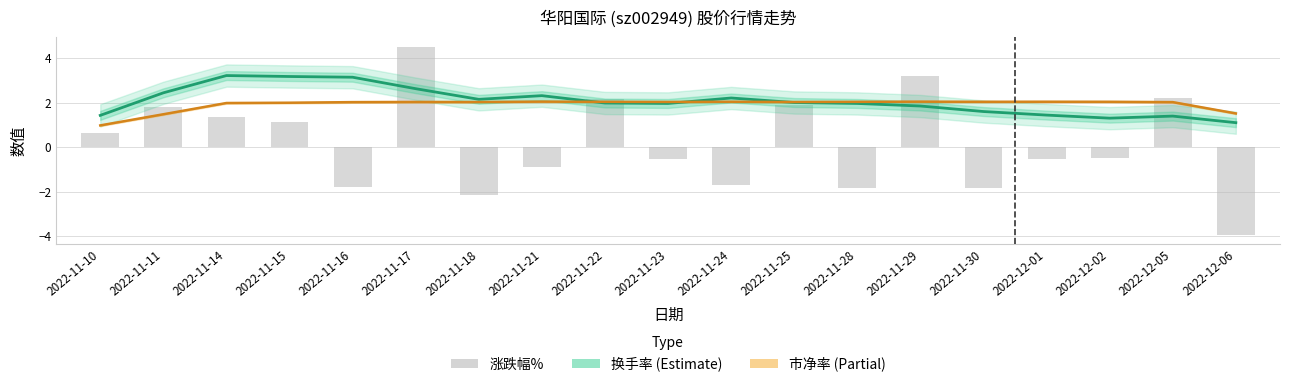

How many groups of bars are there?

19